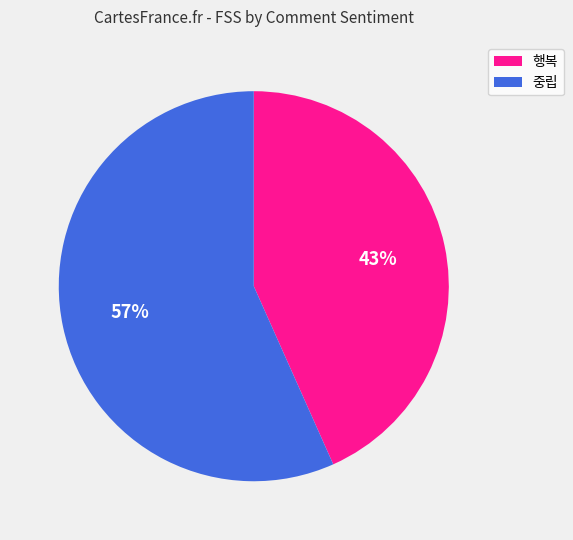

Does any single category account for the majority?

Yes